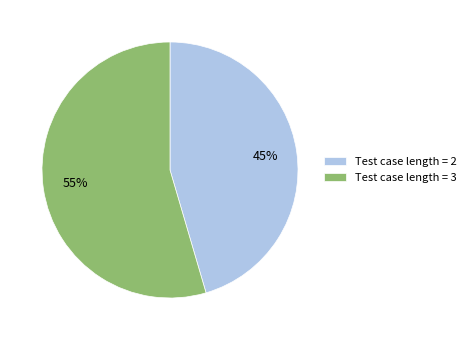

Is there a majority slice in this chart?

Yes